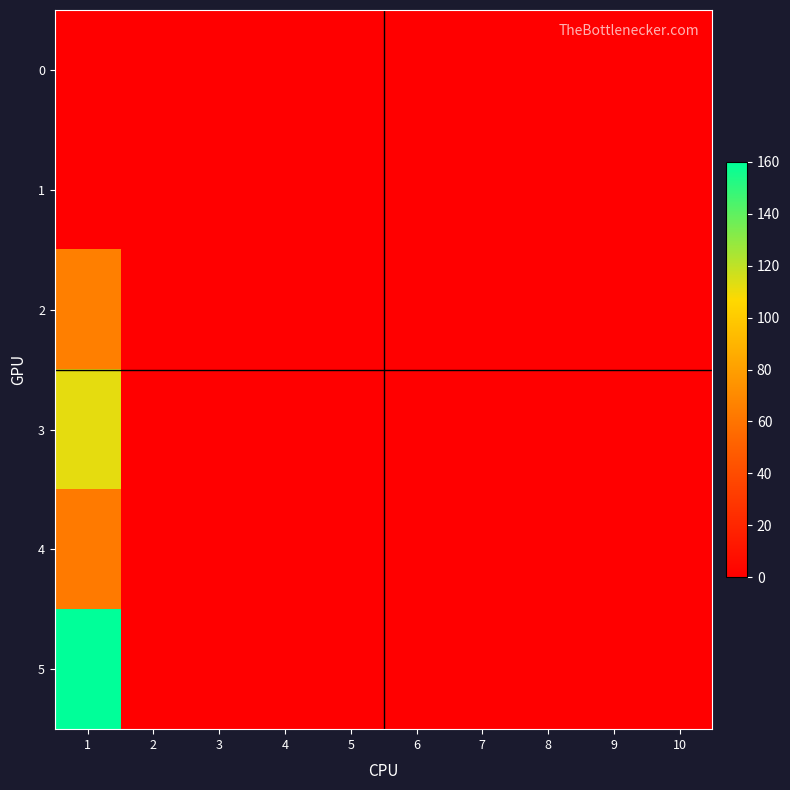

Rank the series at 4 from highest to lowest value.

0, 1, 2, 3, 4, 5